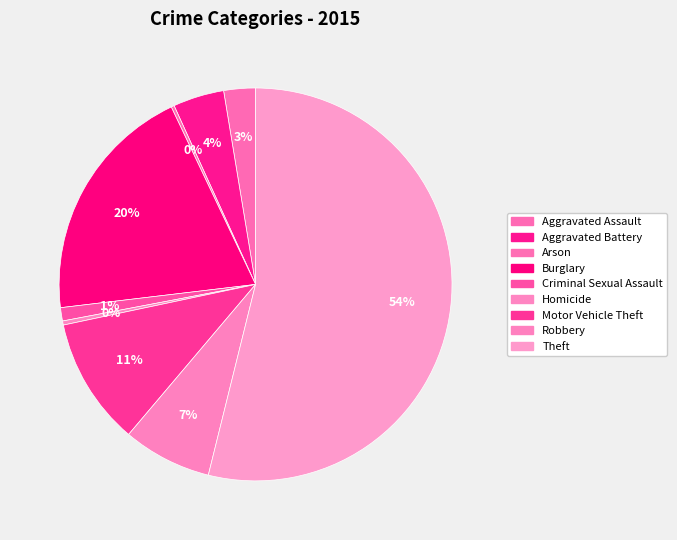

Is there a majority slice in this chart?

Yes